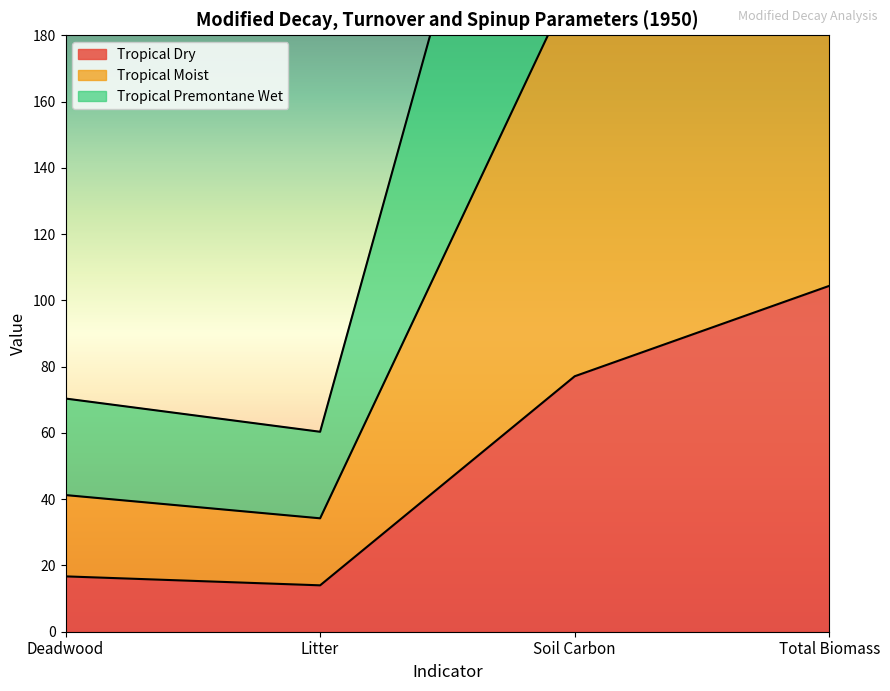

True or false: Tropical Moist has a value of 32.0 at Litter.

False